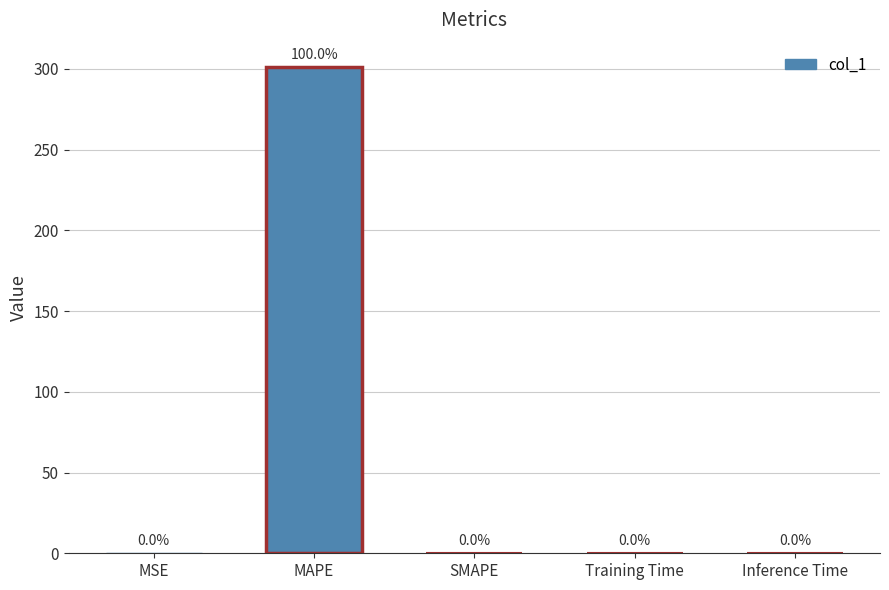

How many distinct data groups are displayed?

1